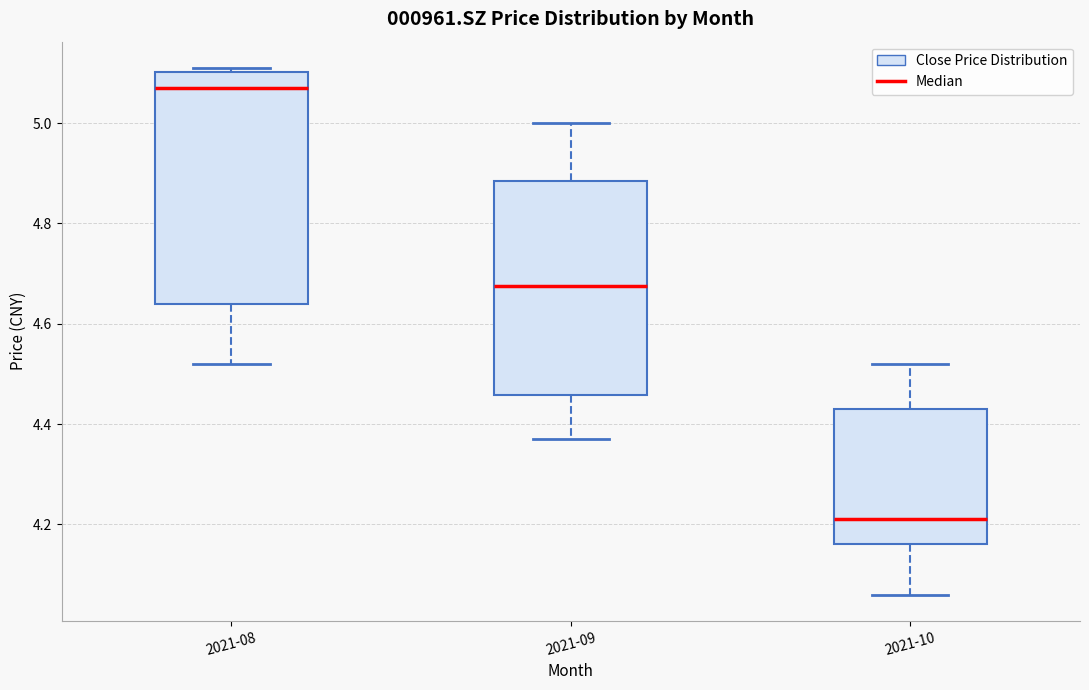

Which box has the highest median line?

2021-08